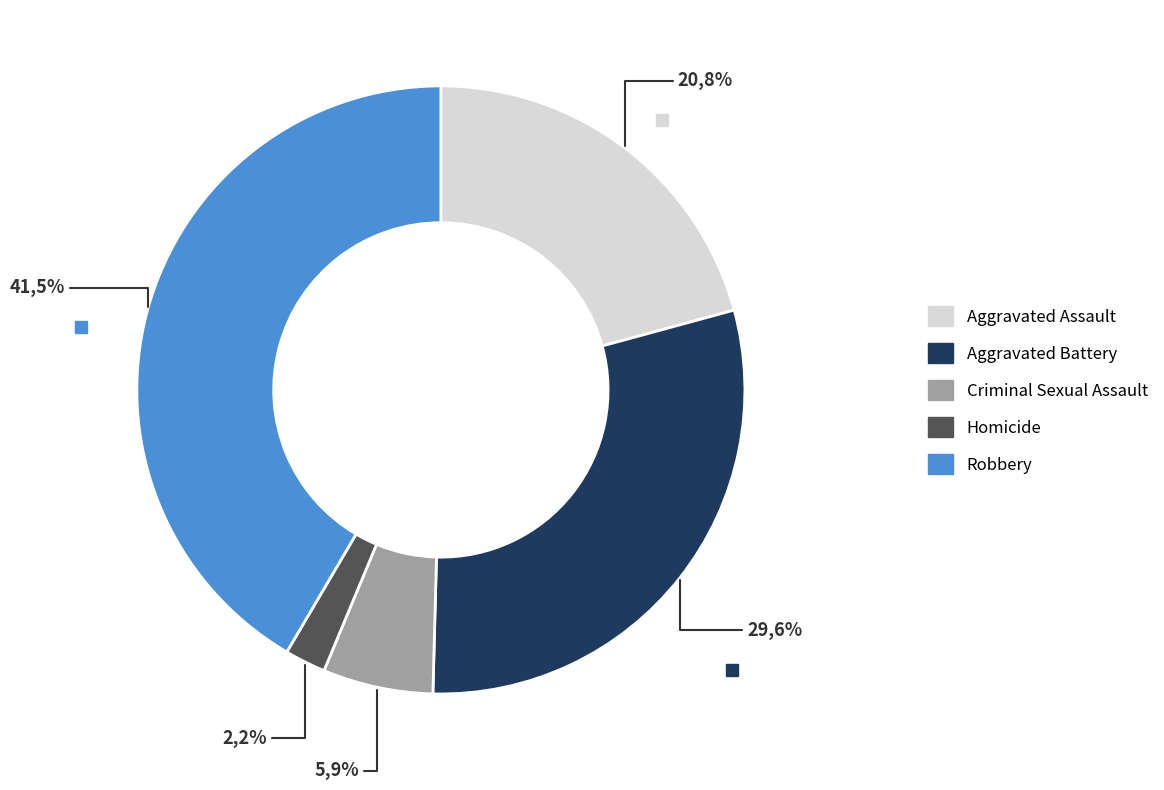

Does Aggravated Assault account for over 50% of the chart?

No